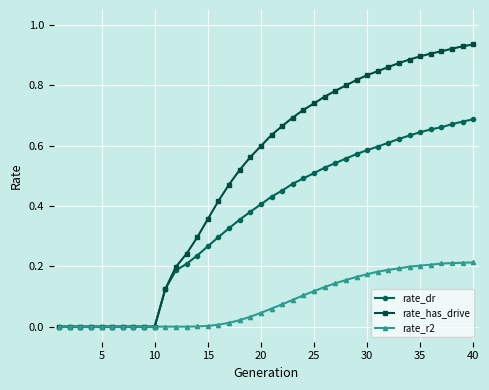

Which series has the largest total across all categories?

rate_has_drive